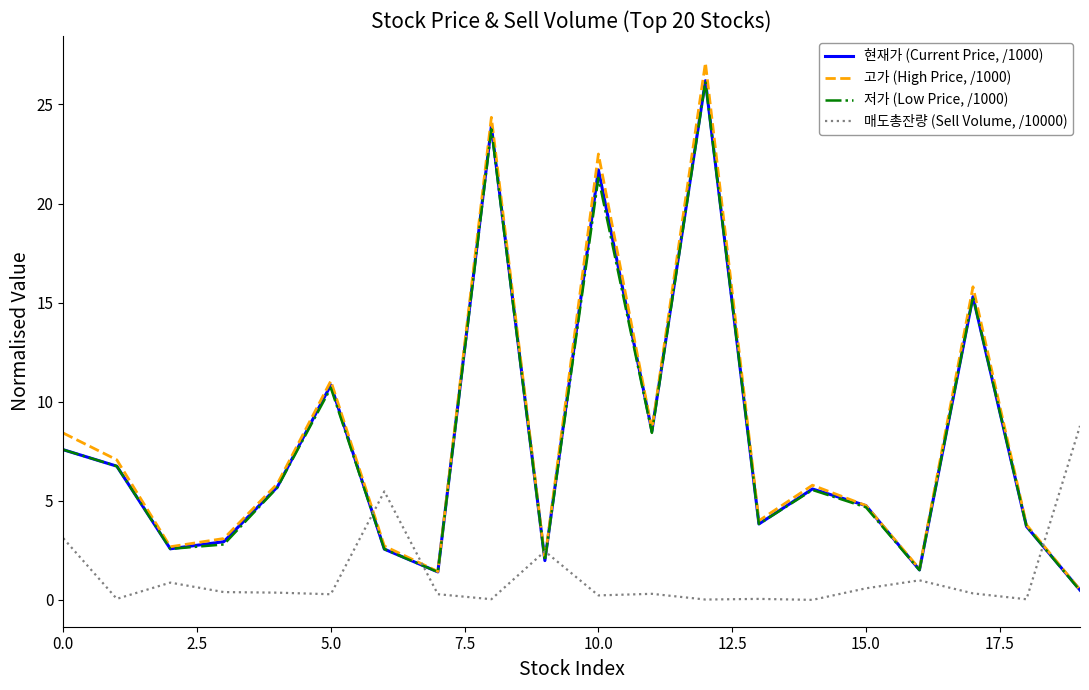

In 현재가 (Current Price, /1000), how many points are higher than both neighbors (excluding endpoints)?

6